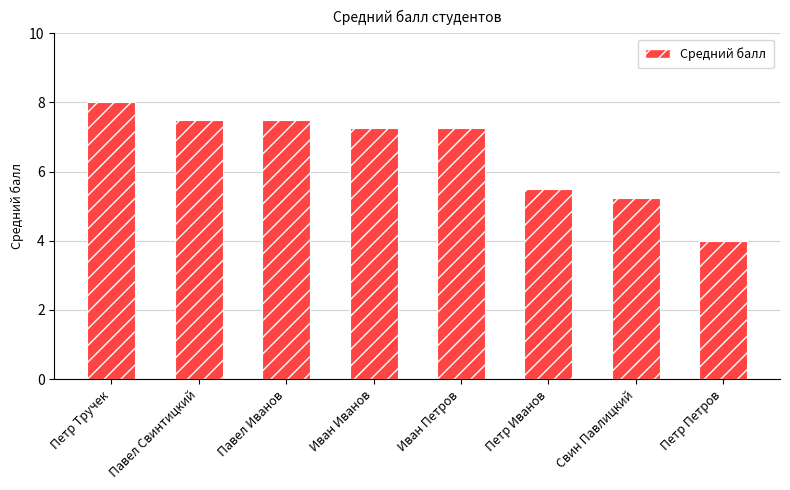

What is the approximate value at Павел Свинтицкий?

7.5